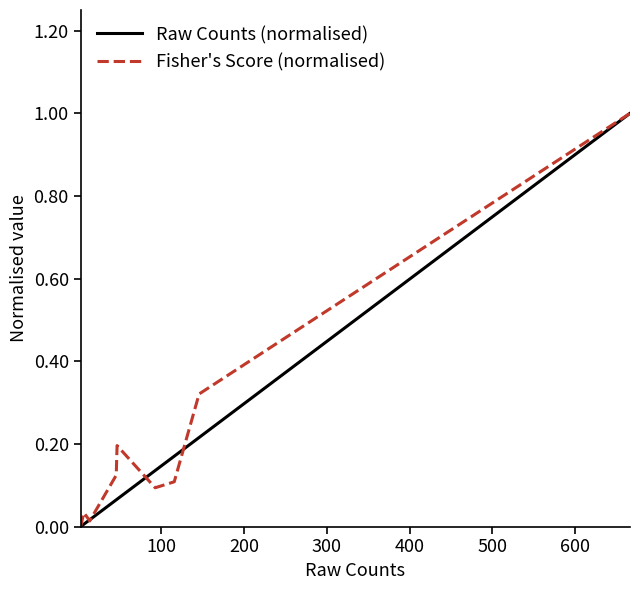

Is this an area chart (filled region under the line)?

No